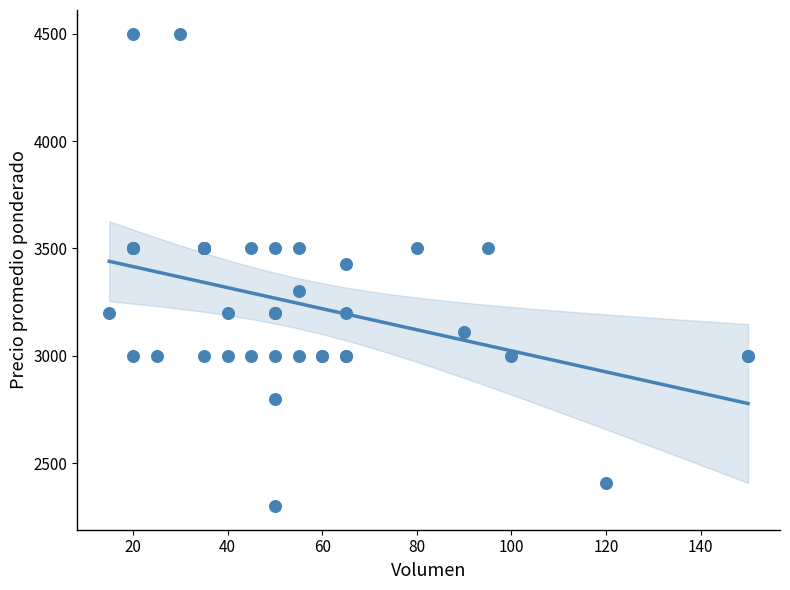

What Y value in the scatter plot is closest to 3400?

3429